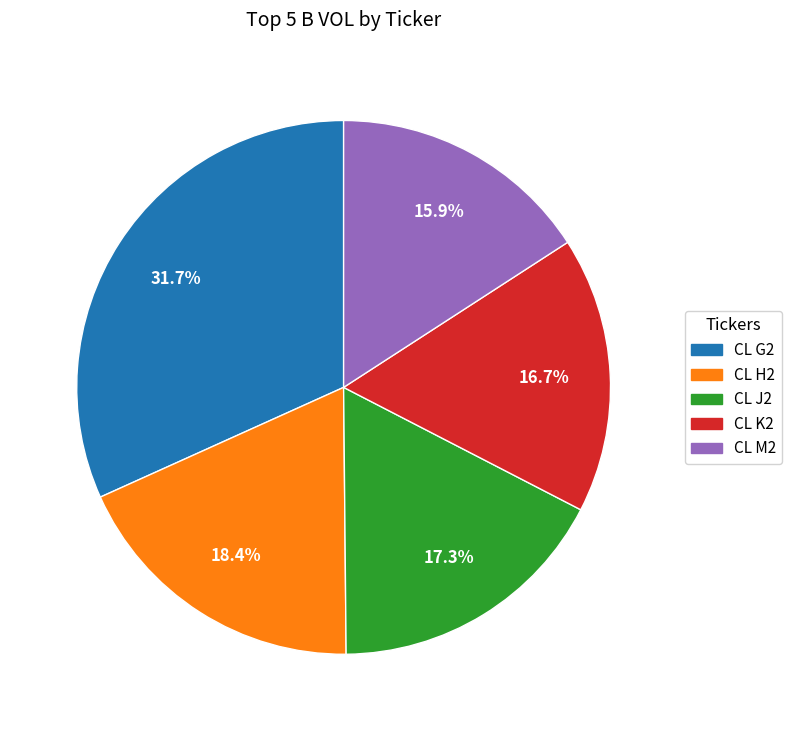

Rank the categories by value from highest to lowest.

CL G2, CL H2, CL J2, CL K2, CL M2